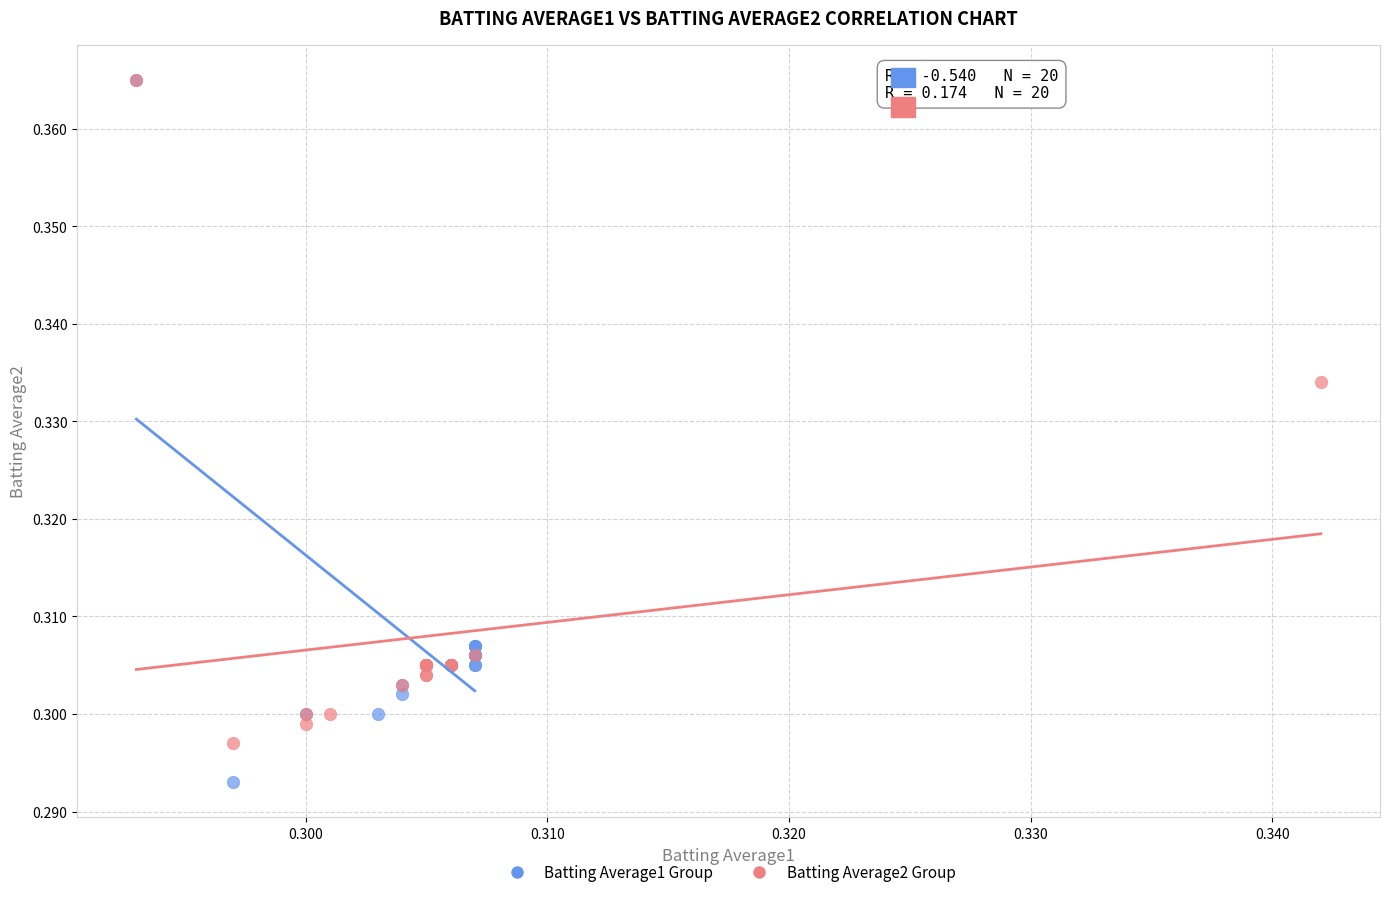

What are all the series names shown in the legend?

Batting Average1 Group, Batting Average2 Group